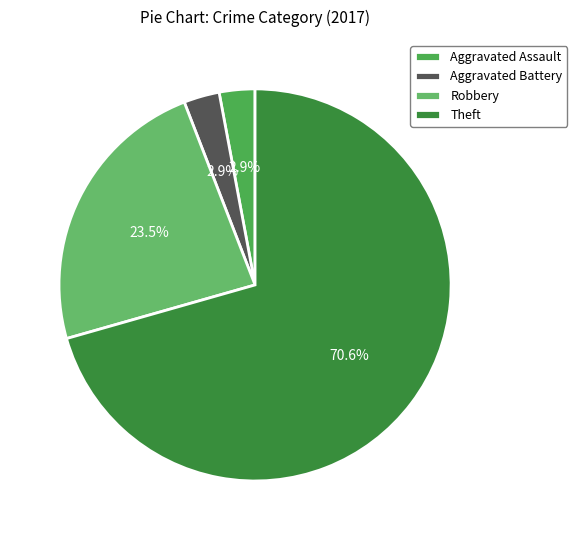

Is it true that Aggravated Assault is 12% of the pie?

False